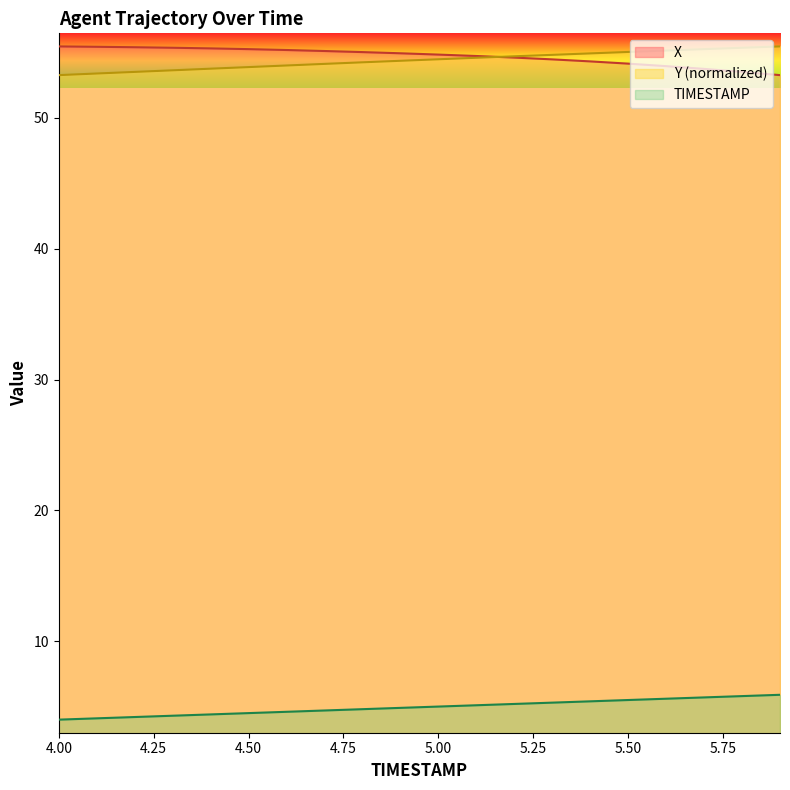

What are all the series names shown in the legend?

X, Y (normalized), TIMESTAMP